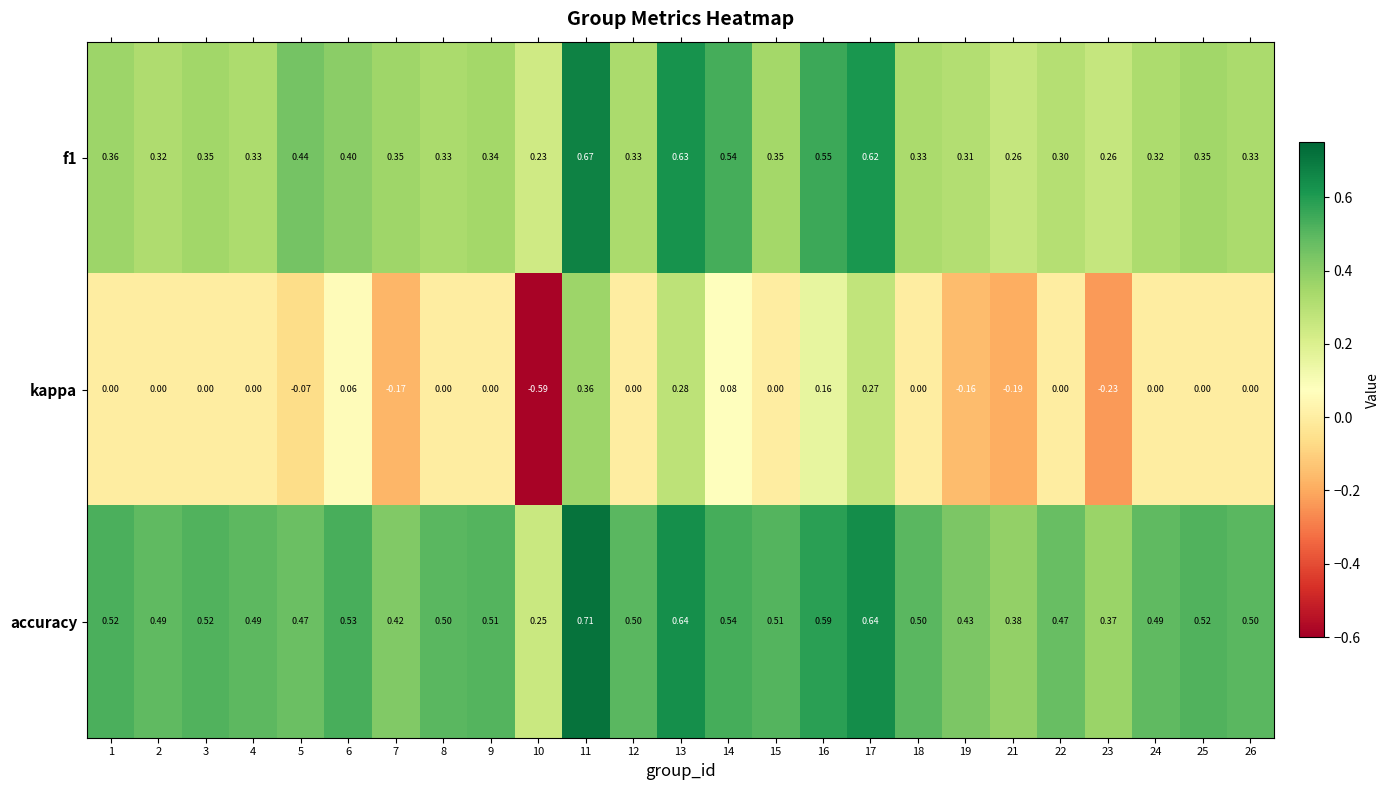

Between 14 and 17, which series saw the biggest shift?

kappa